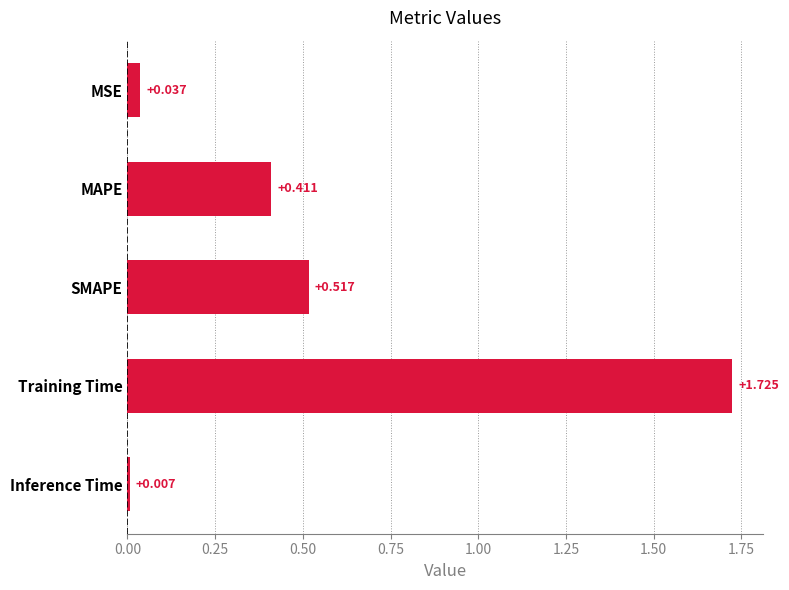

What is the label of the 3rd bar from the bottom?

SMAPE